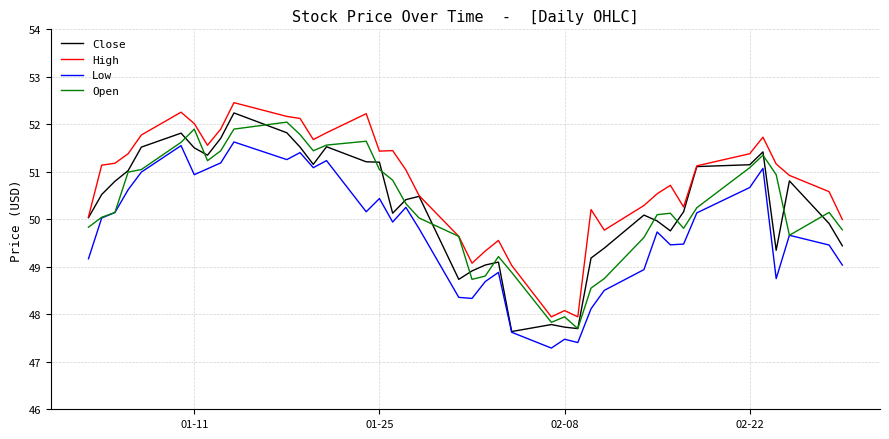

Does the chart have visible grid lines?

Yes